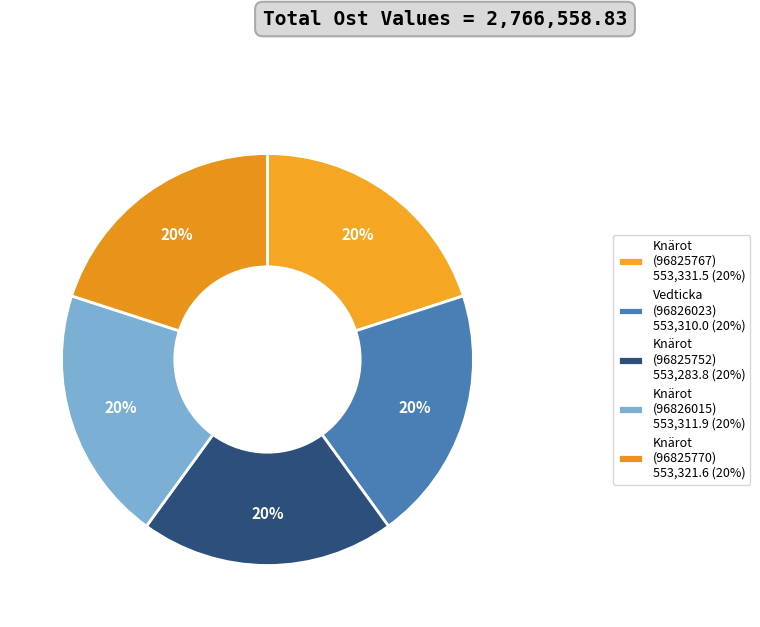

How many slices are in this pie chart?

5